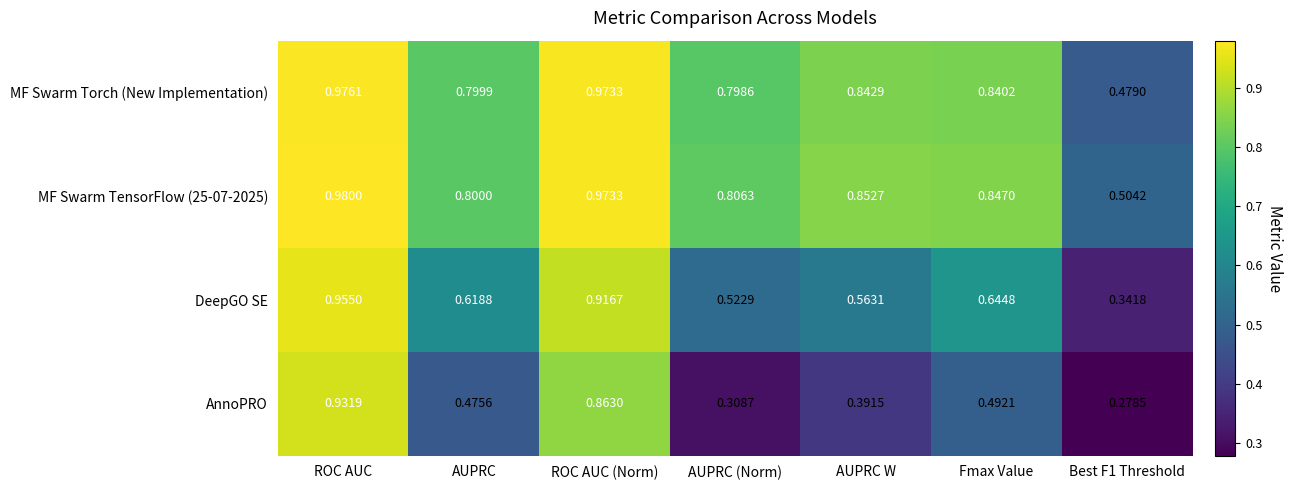

Which series has the largest total across all categories?

MF Swarm TensorFlow (25-07-2025)